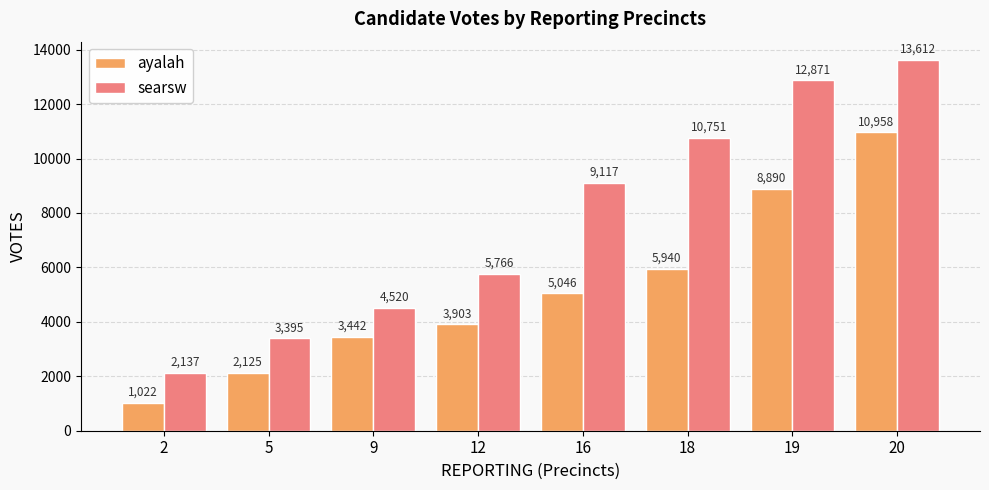

What is the difference between the second highest and second lowest values in the searsw series?

9476